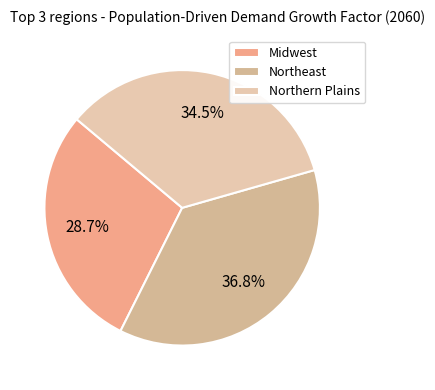

To the nearest percent, what portion does Midwest represent?

29%